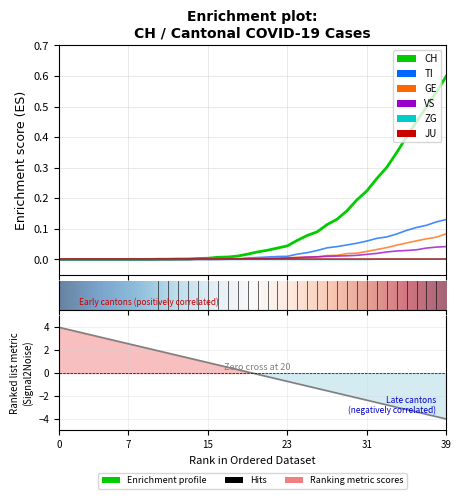

At which category is the sum across all series the highest?

39